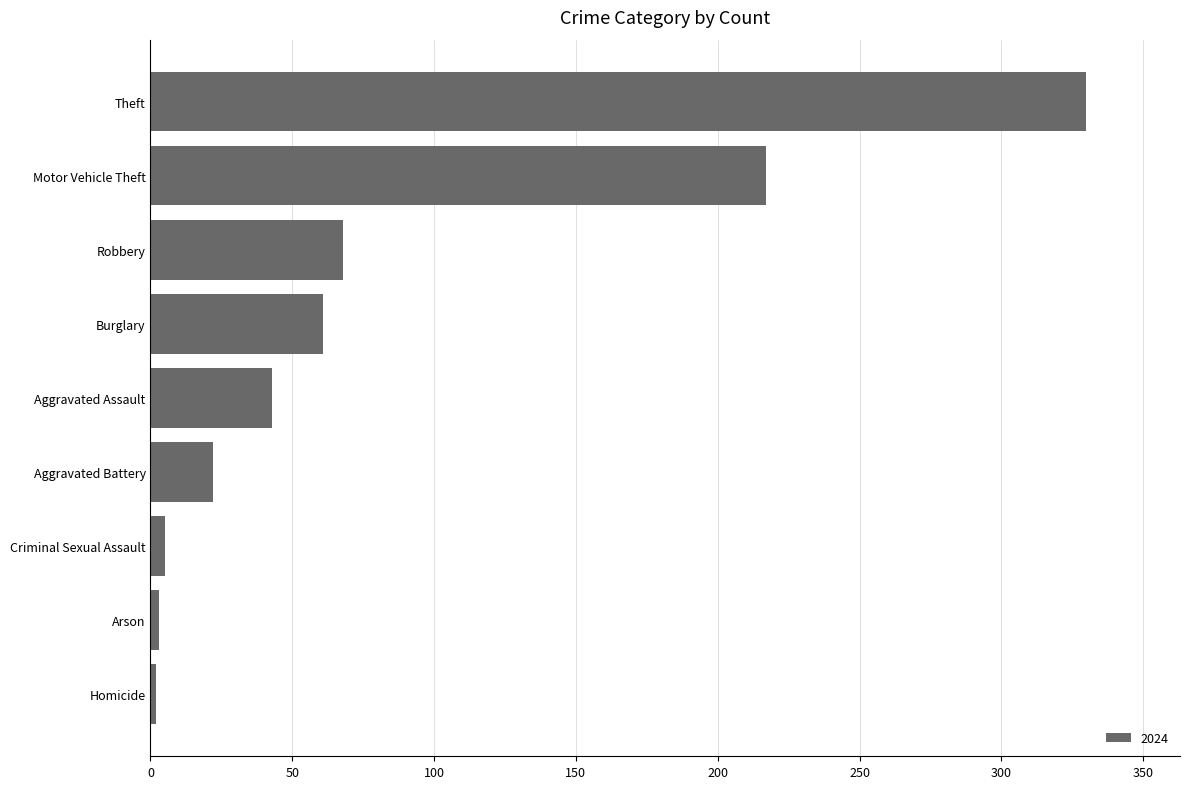

The value at Burglary is 83. True or false?

False